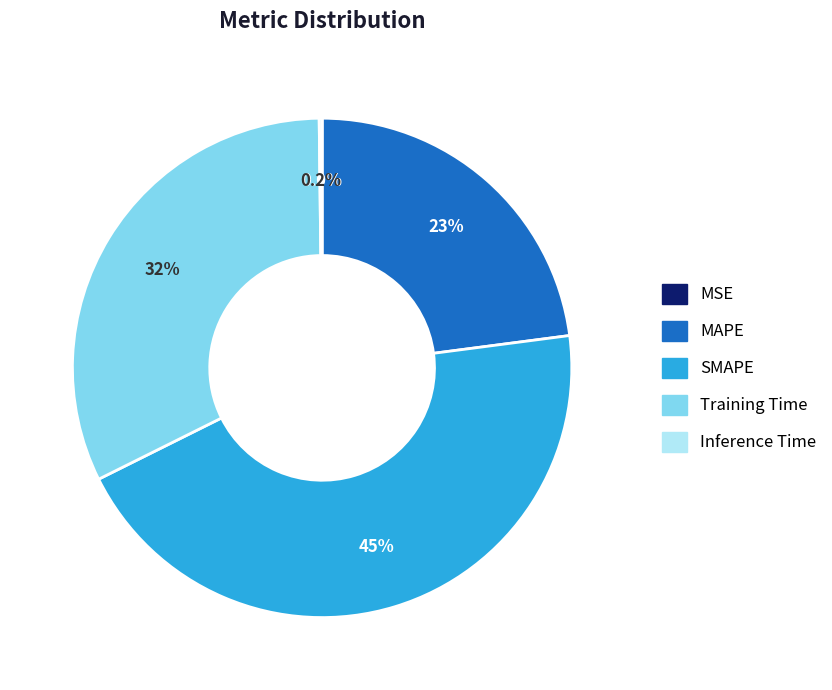

Is there a majority slice in this chart?

No